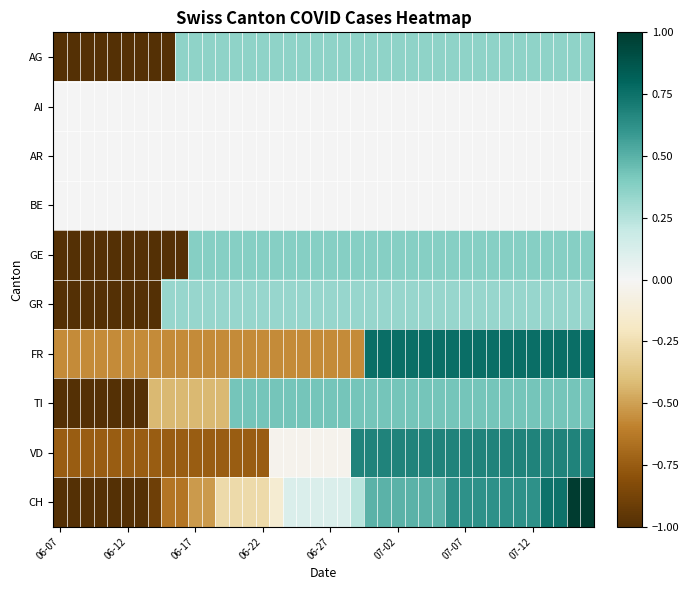

What is the maximum value shown in the chart?

1.0